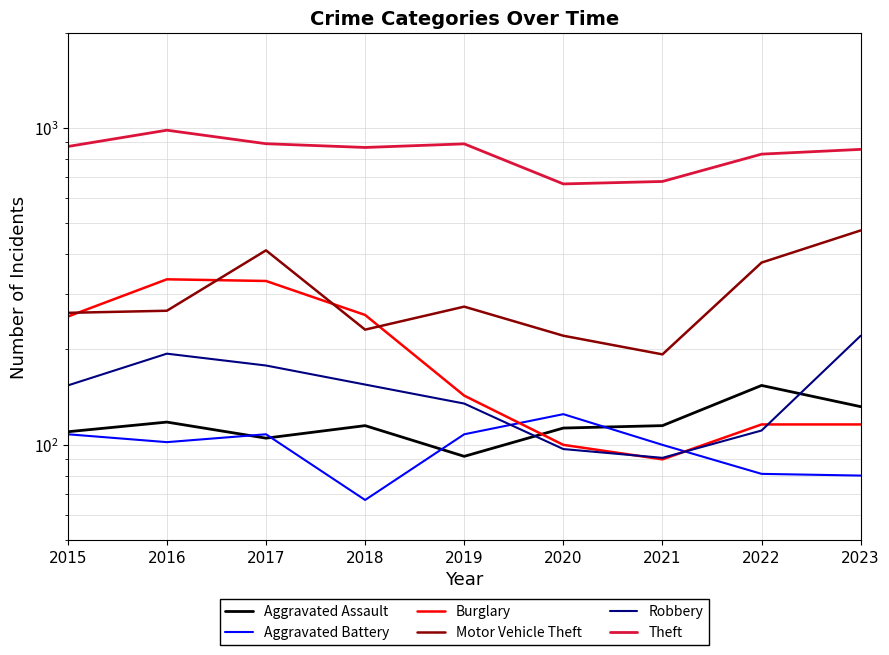

What is the minimum value shown in the chart?

67